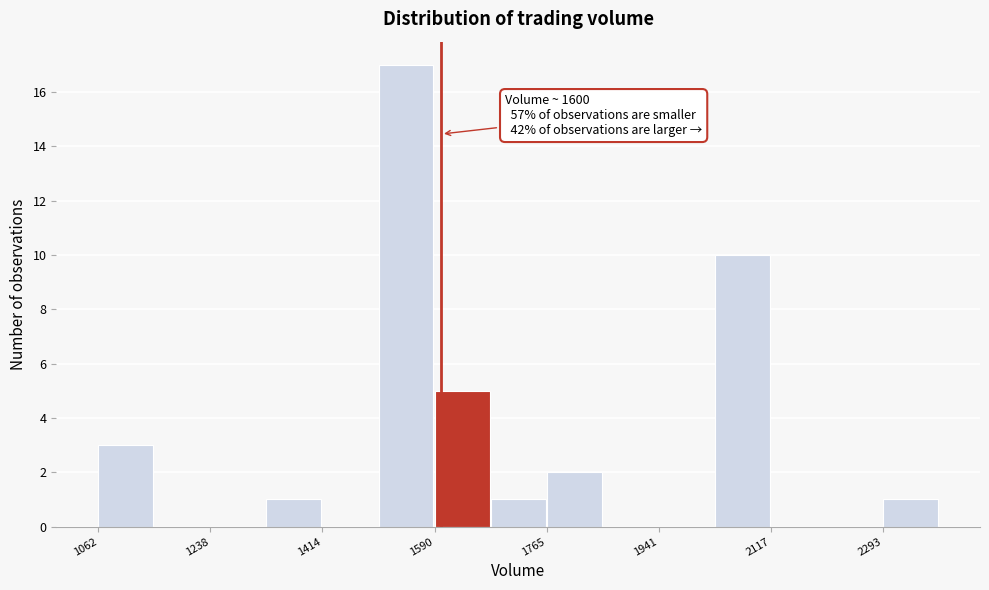

Over which range of the x-axis is the bar tallest?

1500 to 1580